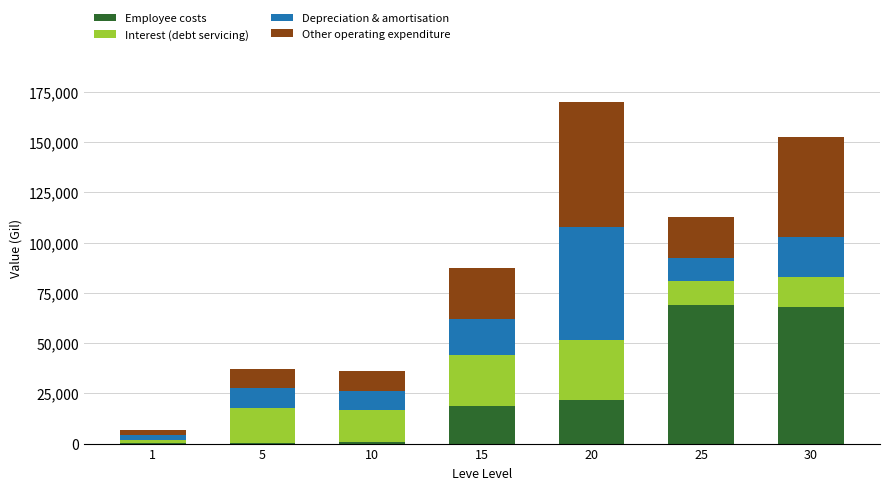

The Employee costs series shows 460.0 at 5. True or false?

True